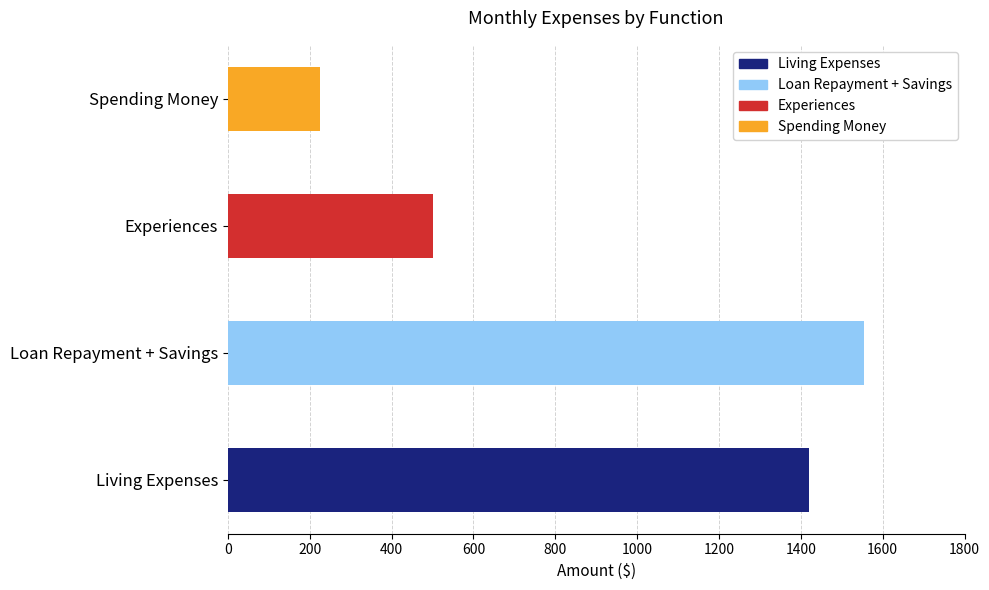

What is the sum of all values?

3700